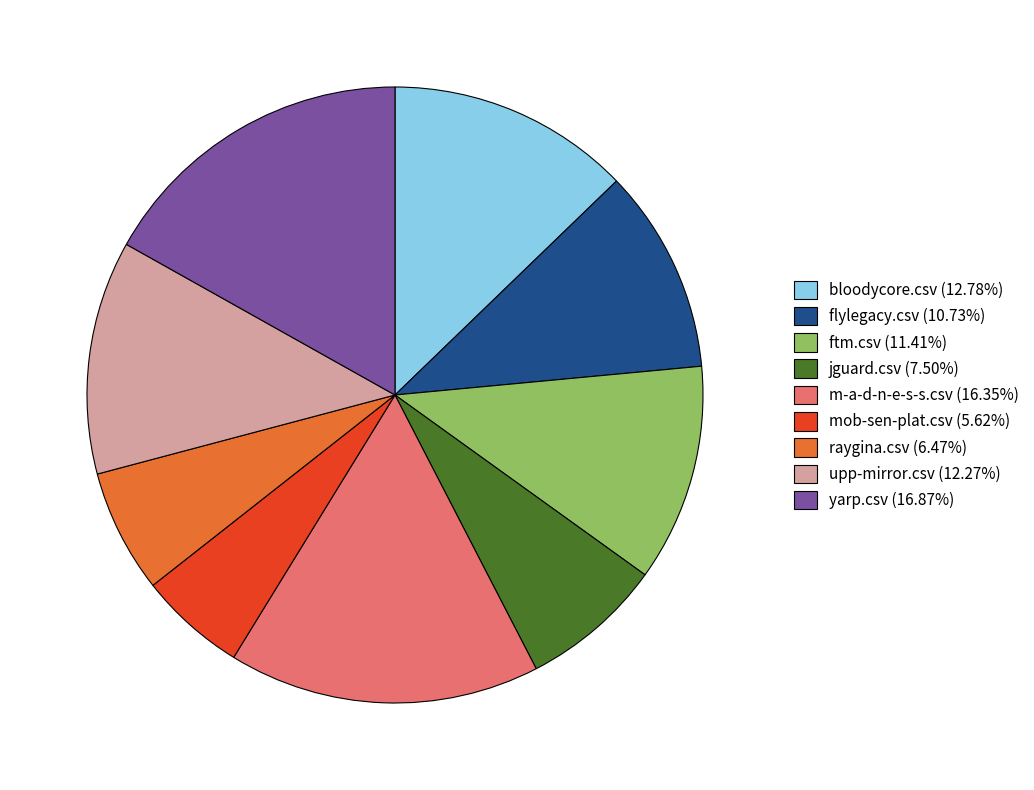

Between bloodycore.csv and upp-mirror.csv, which is larger?

bloodycore.csv